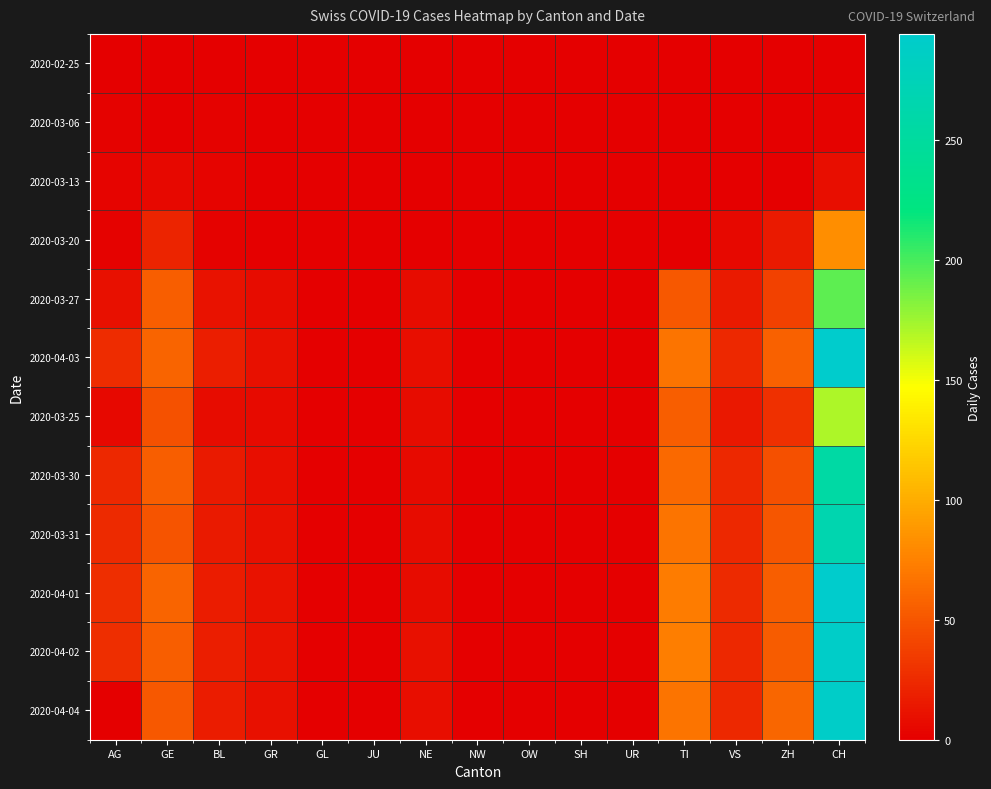

Which category has the lowest value across all series?

AG